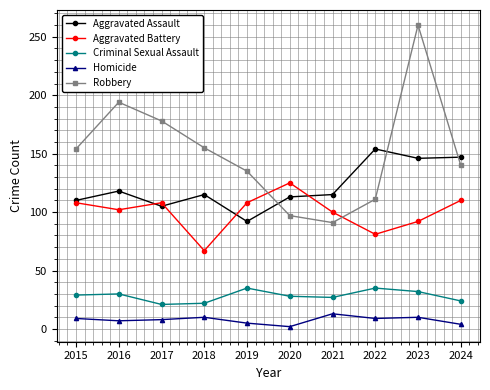

Does the chart have visible grid lines?

Yes